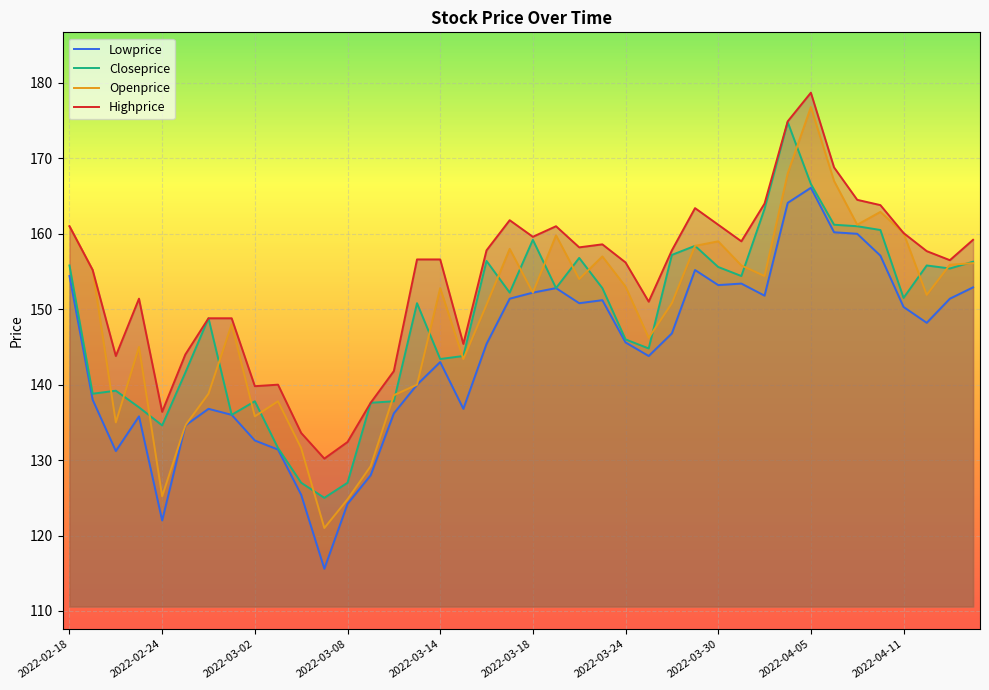

The Openprice series shows 205.7 at 10. True or false?

False